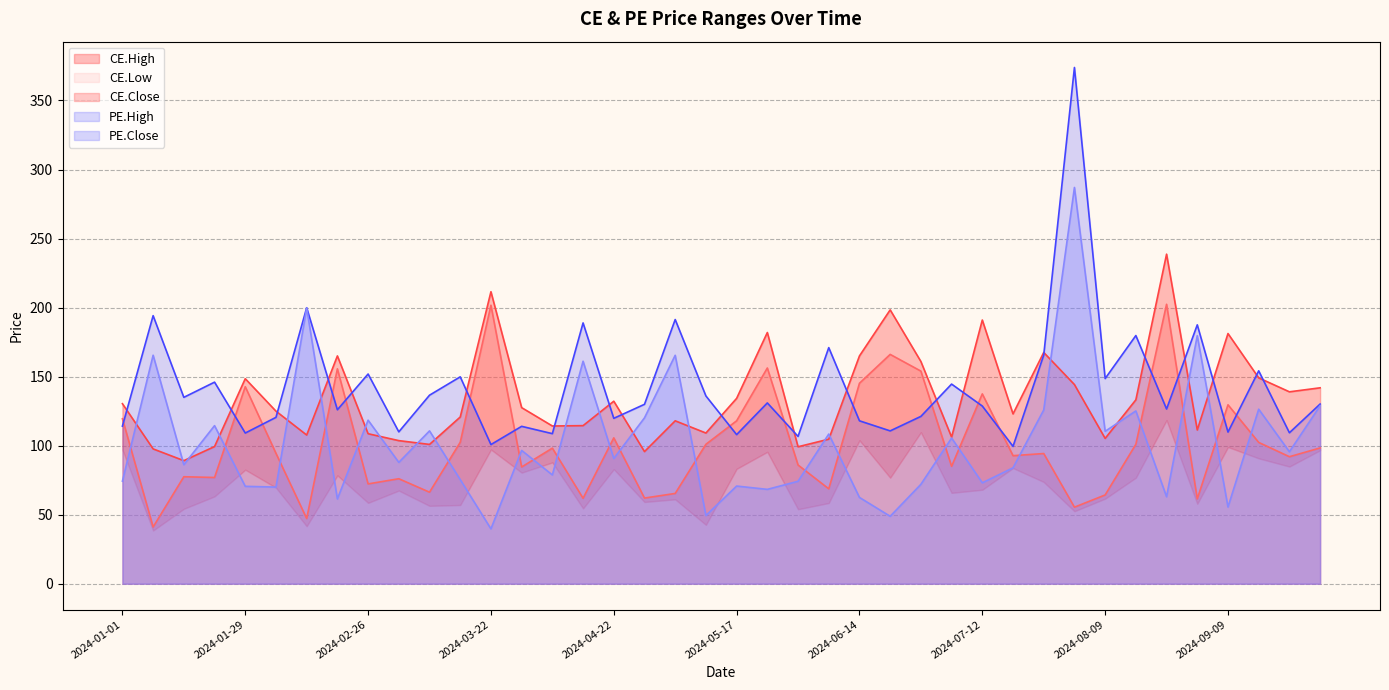

Where do CE.High and PE.High first cross each other?

2024-01-01 and 2024-01-08